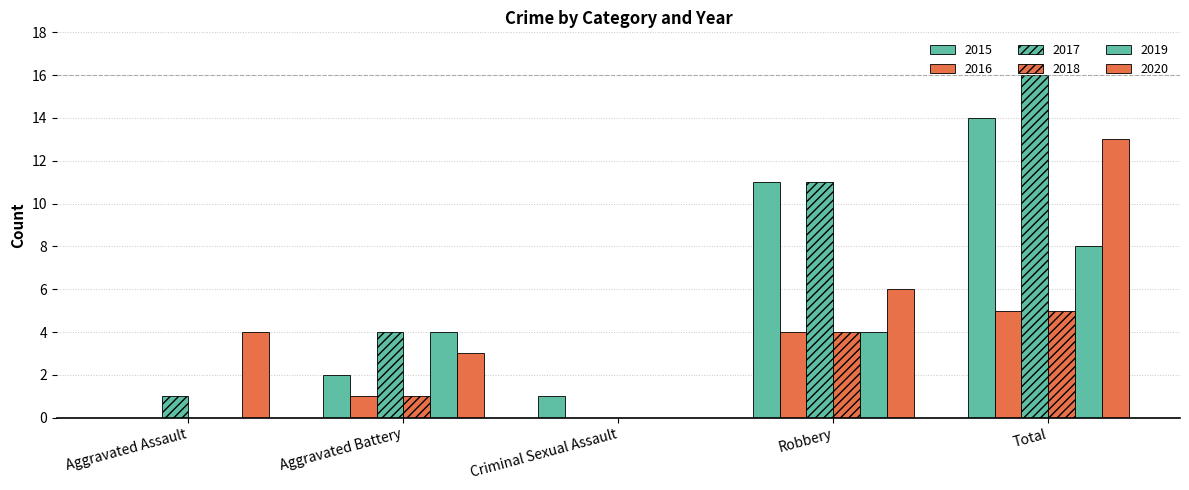

True or false: 2020 has a value of 13 at Total.

True